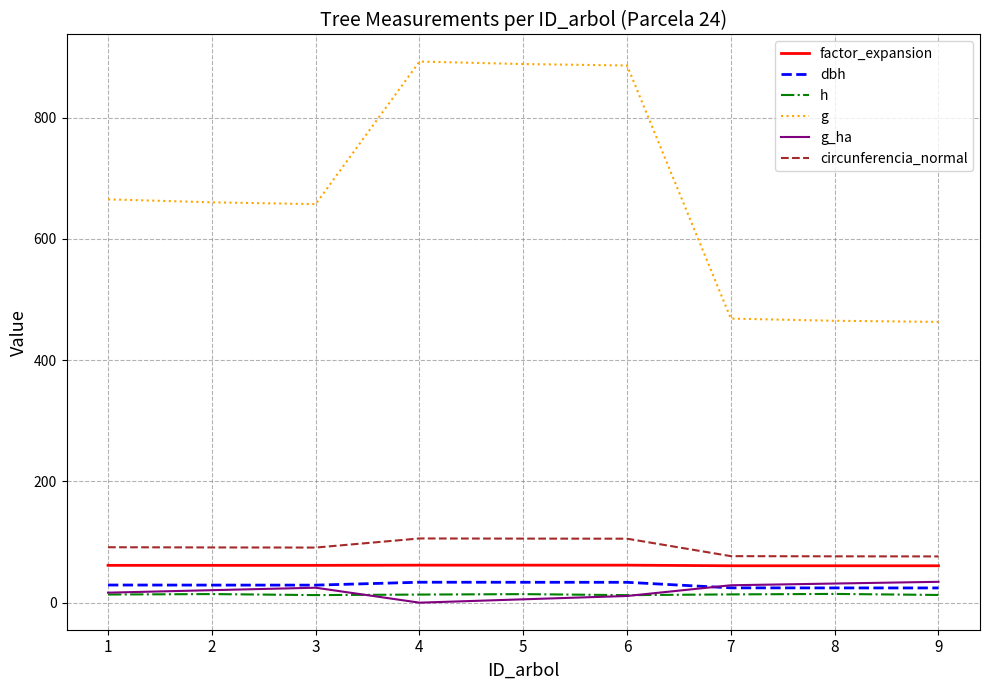

Is it true that circunferencia_normal equals 63.5 at 5?

False